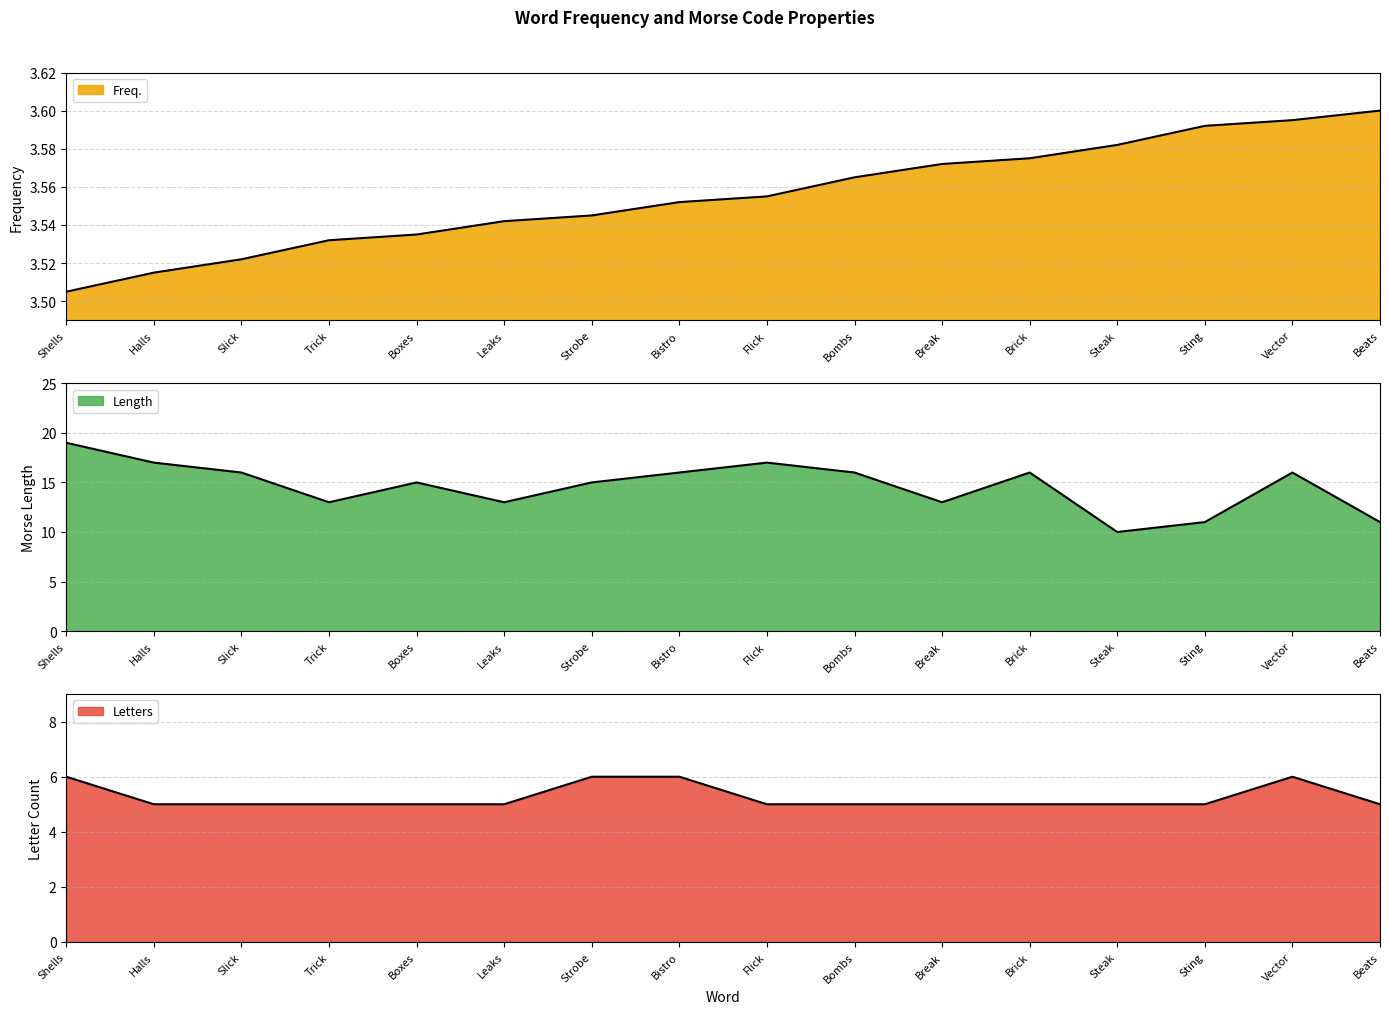

What is the spread (max minus min) of values at Leaks?

9.5